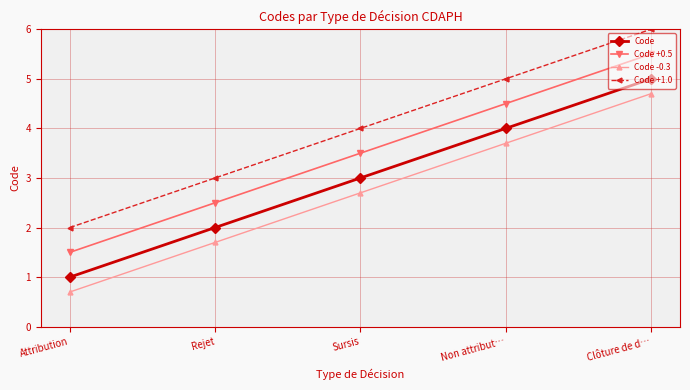

What is the spread (max minus min) of values at Clôture de d…?

1.3